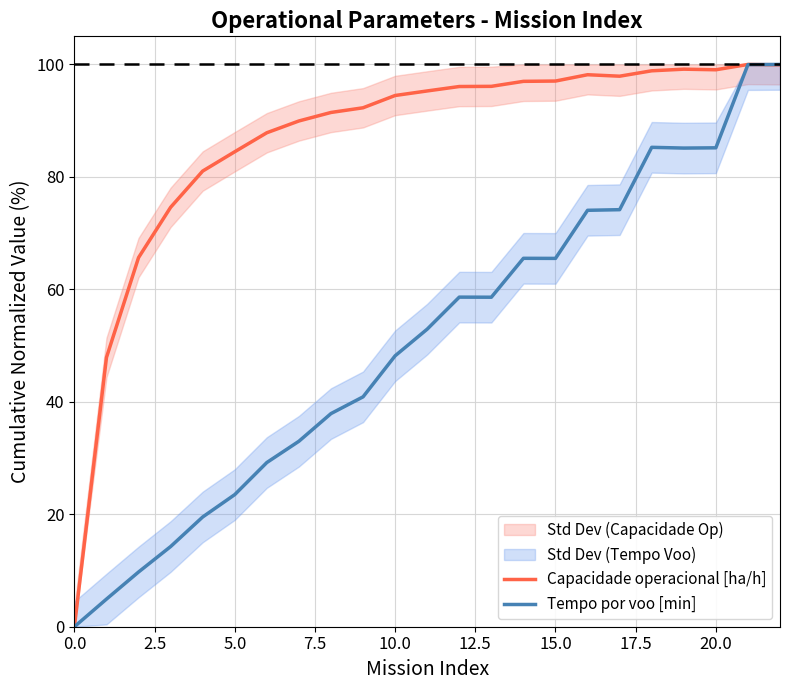

How many distinct data groups are displayed?

2